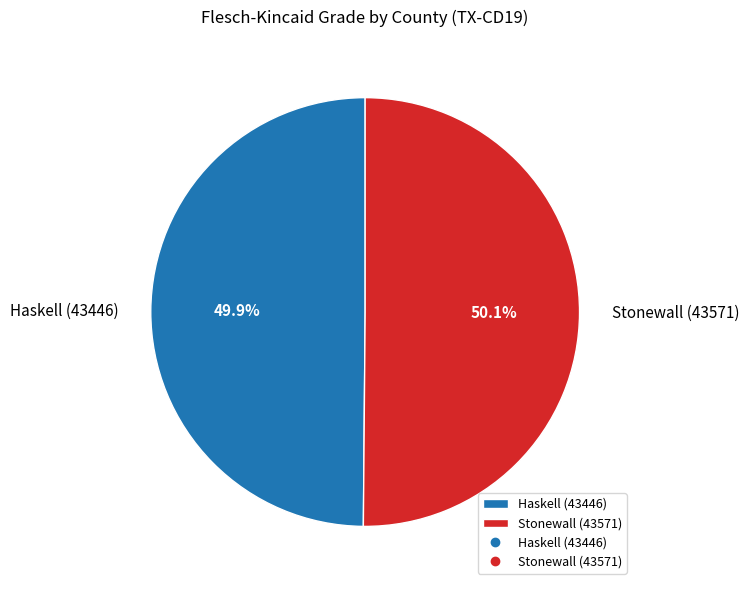

To the nearest percent, what portion does Haskell (43446) represent?

50%